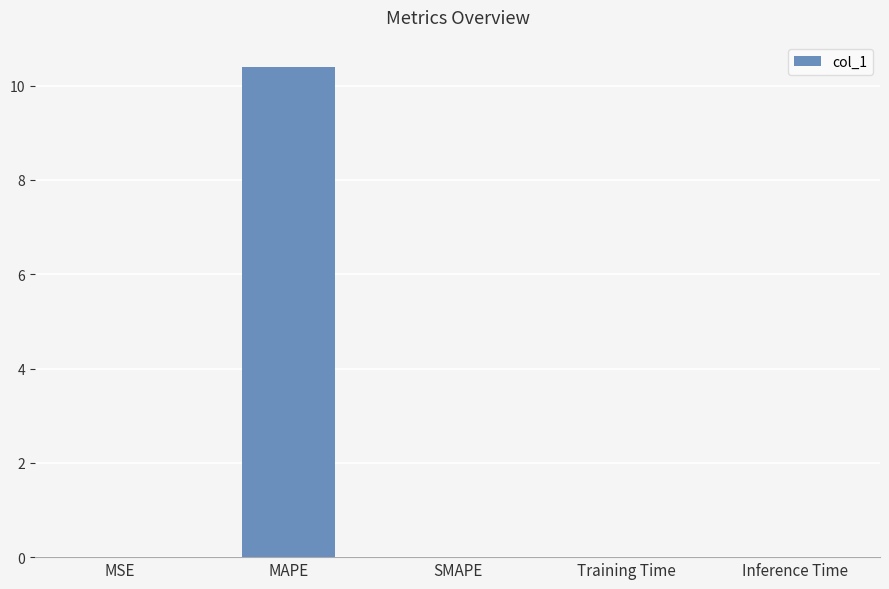

Which has a higher value, Training Time or MAPE?

MAPE